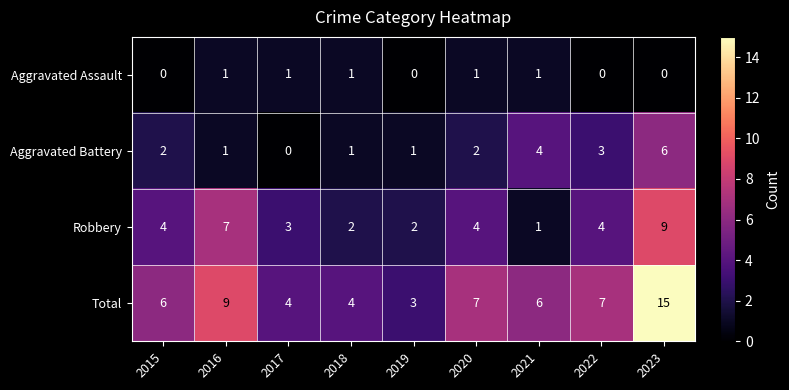

Where is Total nearest to the value 9?

2016